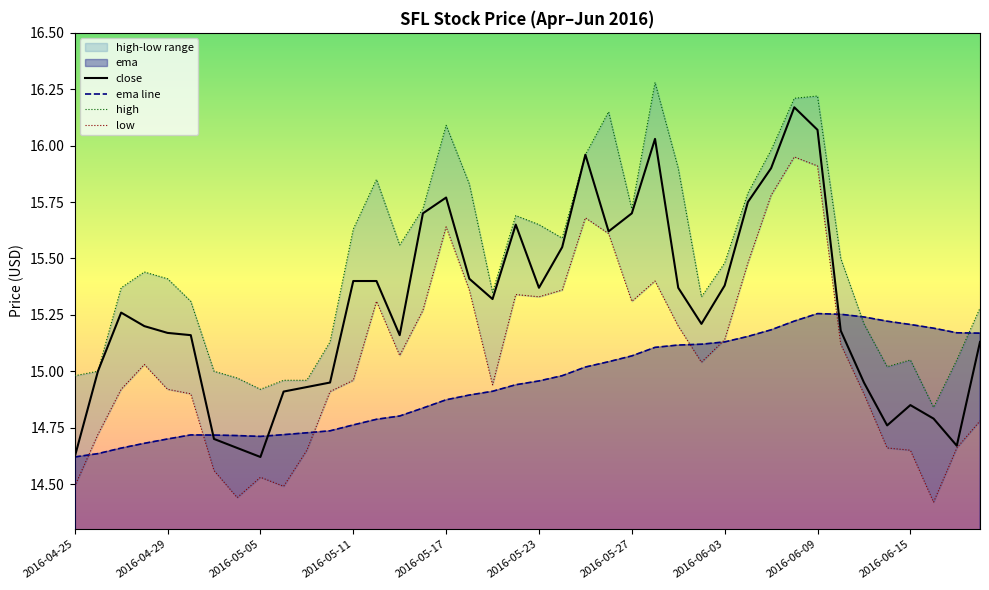

Does the chart have visible grid lines?

No